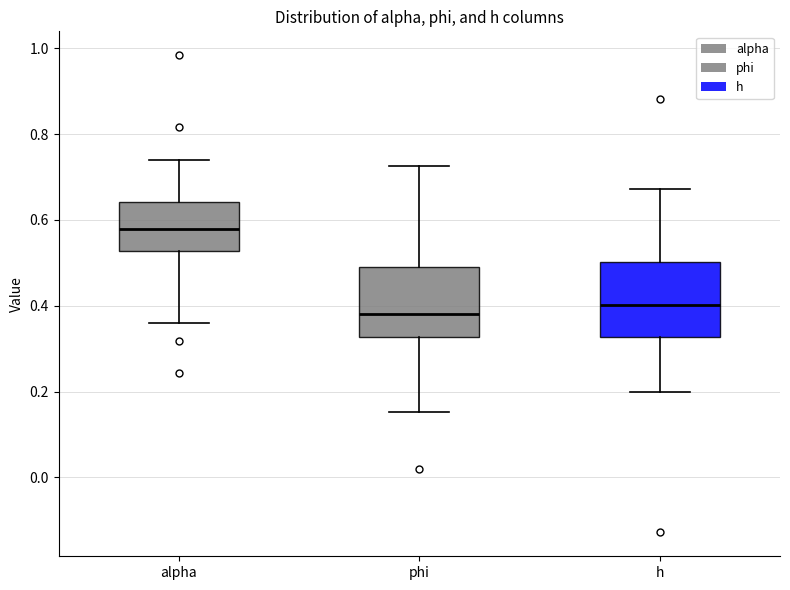

Reading left to right, read every box against the y-axis: the position of its median line, the range the box covers, and the ends of its whiskers. The values are not printed on the chart, so give them approximately, as read against the axis.

alpha: median 0.58, box 0.52 to 0.64, whiskers 0.36 to 0.74
phi: median 0.38, box 0.32 to 0.48, whiskers 0.16 to 0.72
h: median 0.40, box 0.32 to 0.50, whiskers 0.20 to 0.68